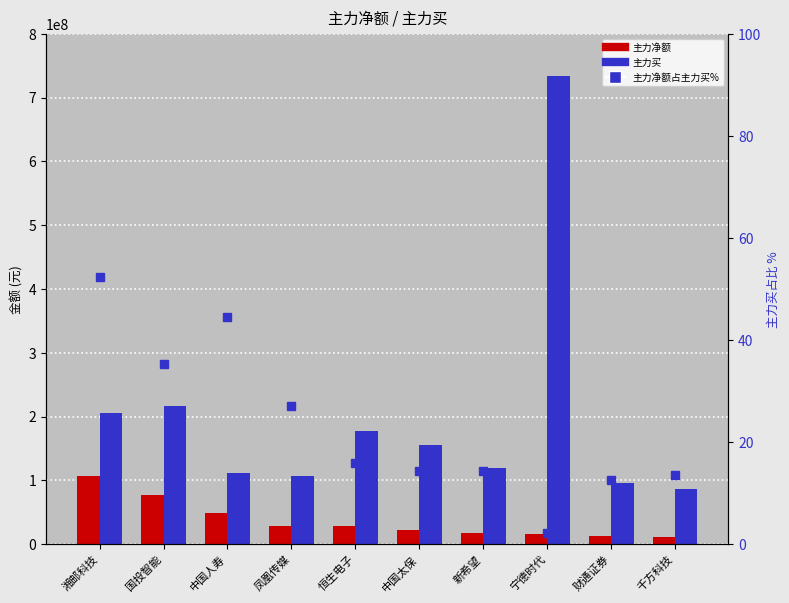

What is the difference between the 主力买 values at 国投智能 and 恒生电子?

39597938.0